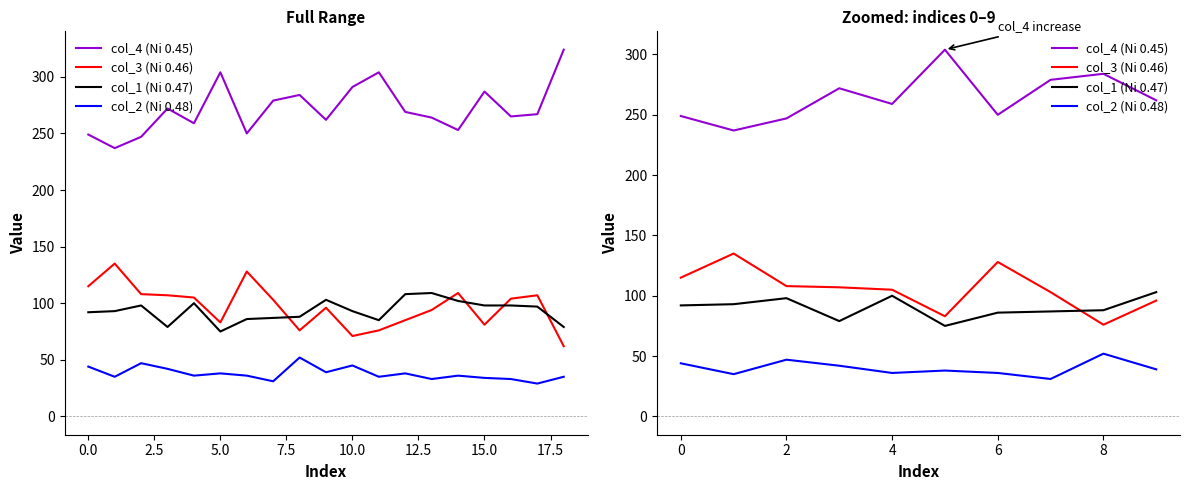

What is the label of the 7th point from the right?

5.0